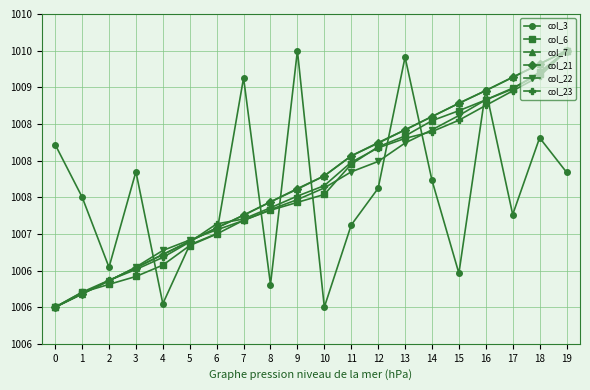

Does the chart have visible grid lines?

Yes